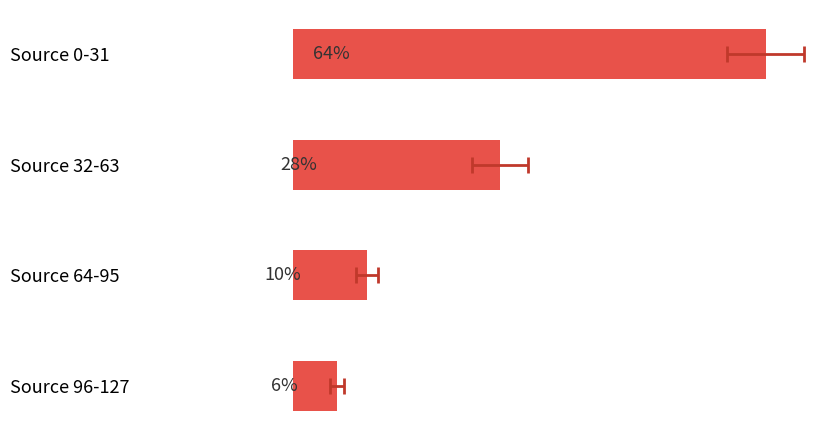

What is the minimum value shown in the chart?

6